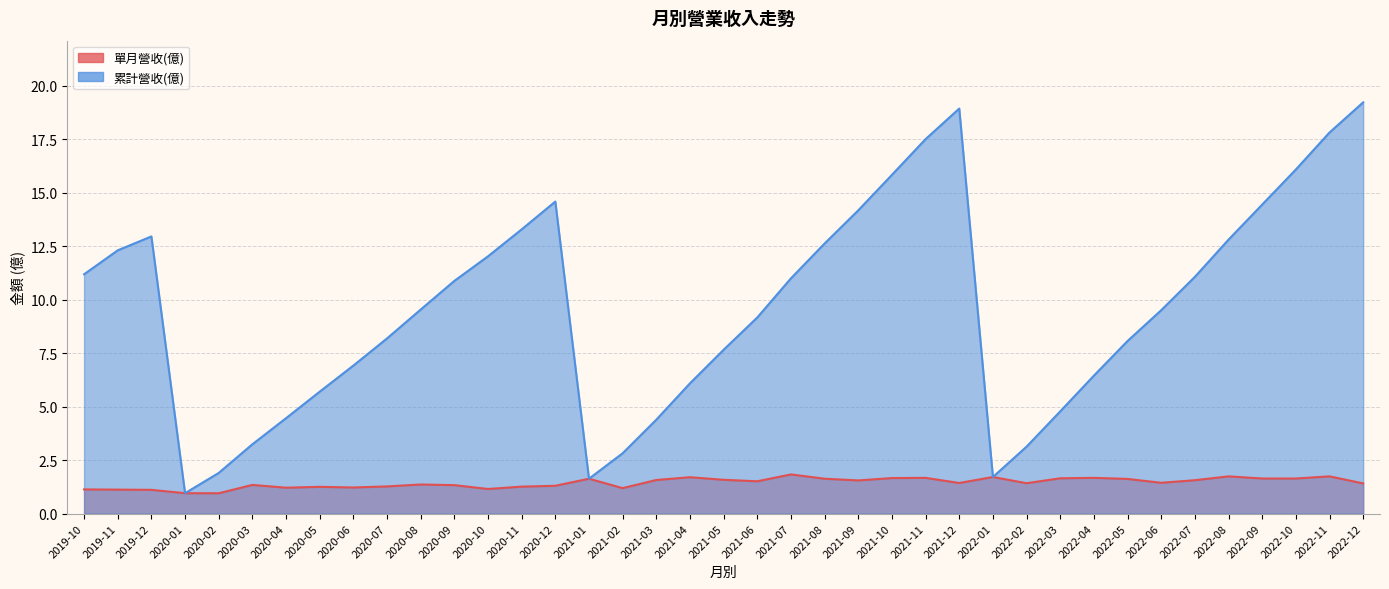

What is the difference between the highest and lowest values at 2022-10?

14.4